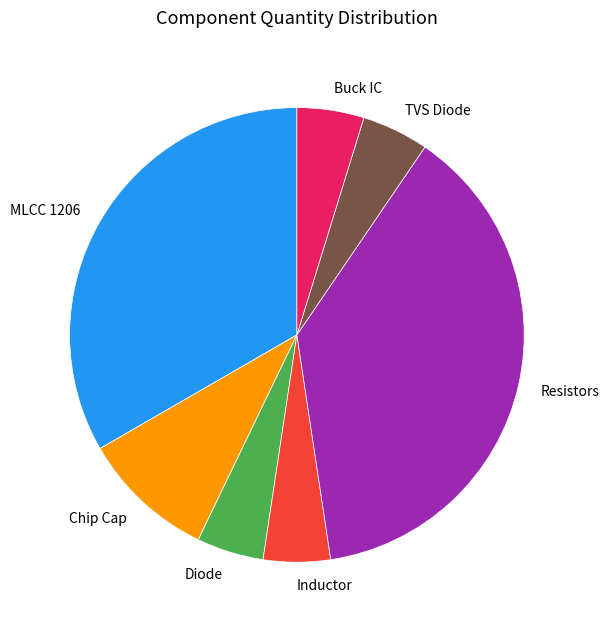

Which slice is the largest?

Resistors